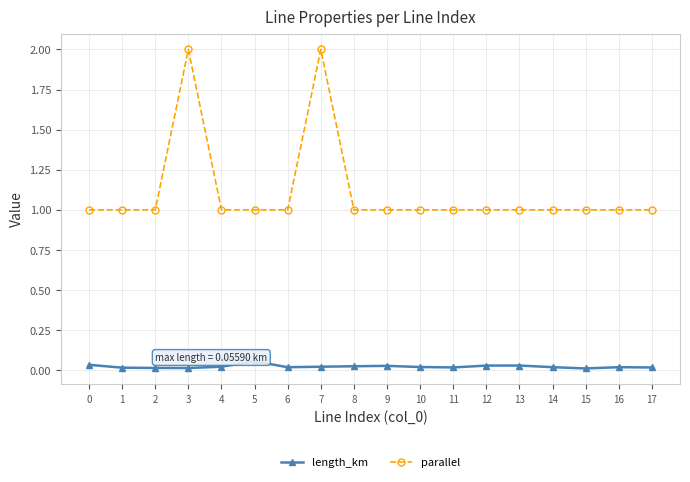

List the series in order of their overall mean, lowest first.

length_km, parallel